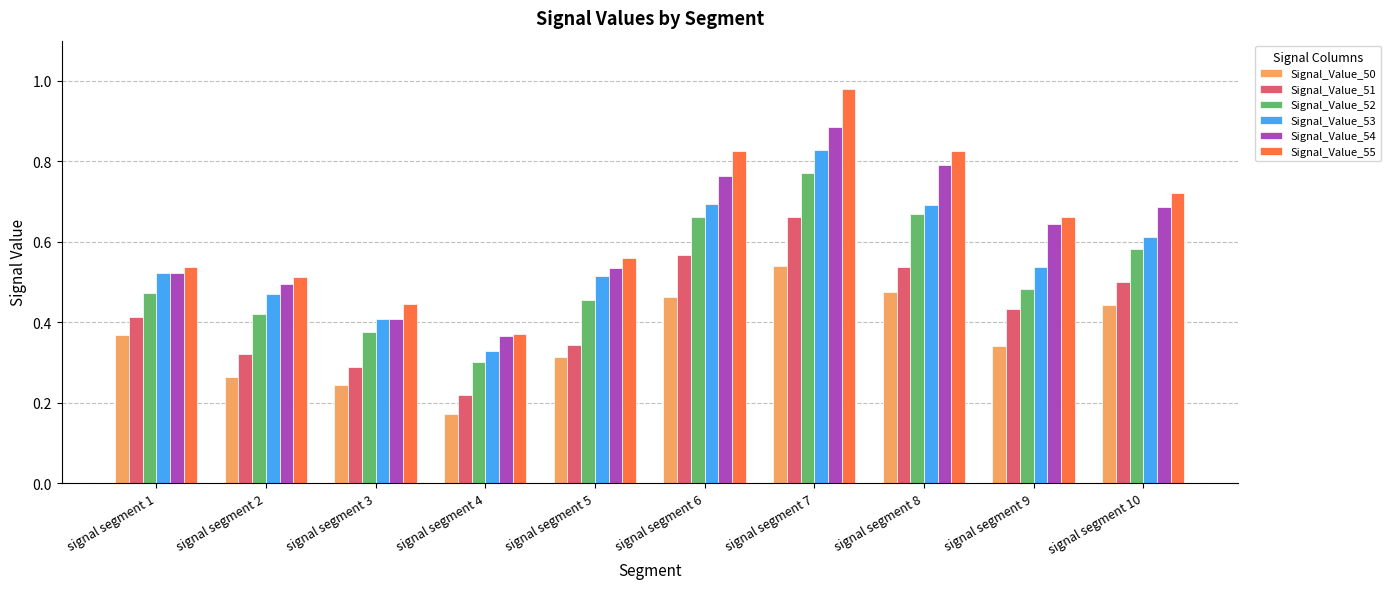

At how many categories does at least one series exceed 0?

10